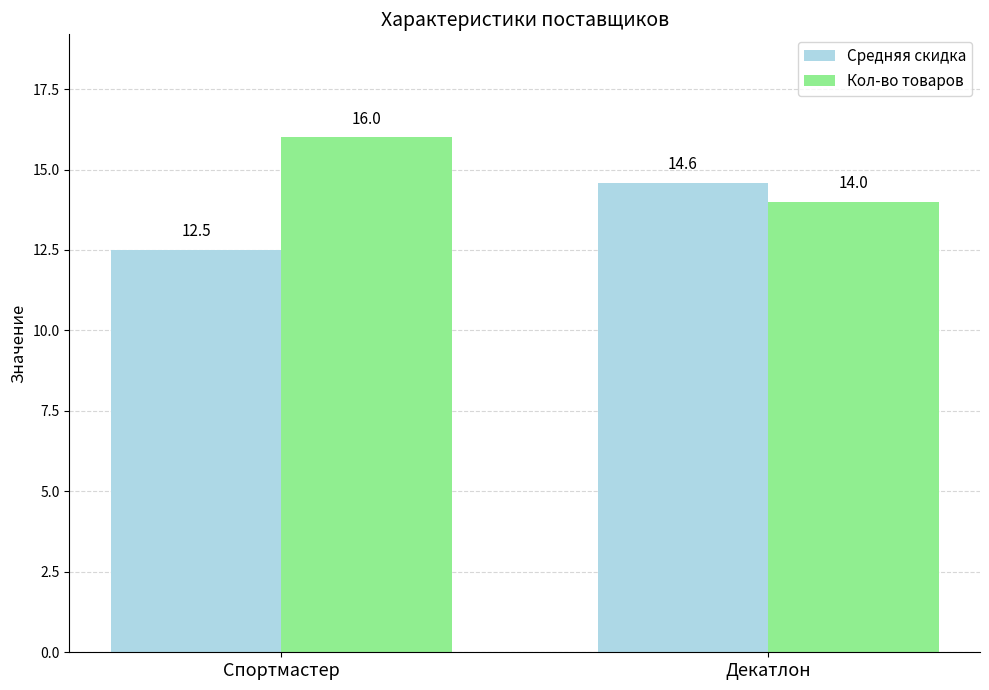

At Спортмастер, list the series in order from smallest to largest.

Средняя скидка, Кол-во товаров